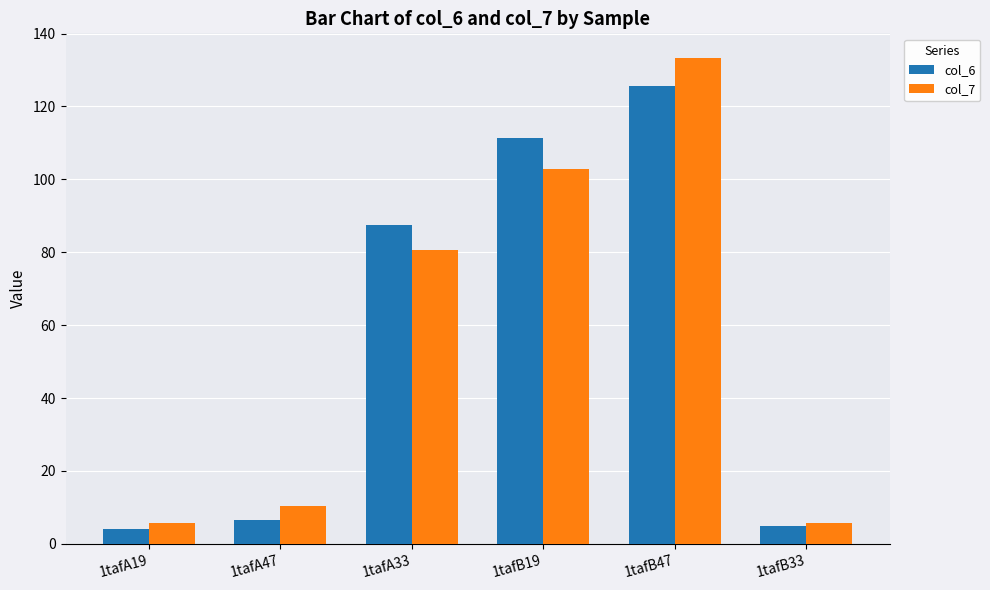

Count the number of data series in this chart.

2